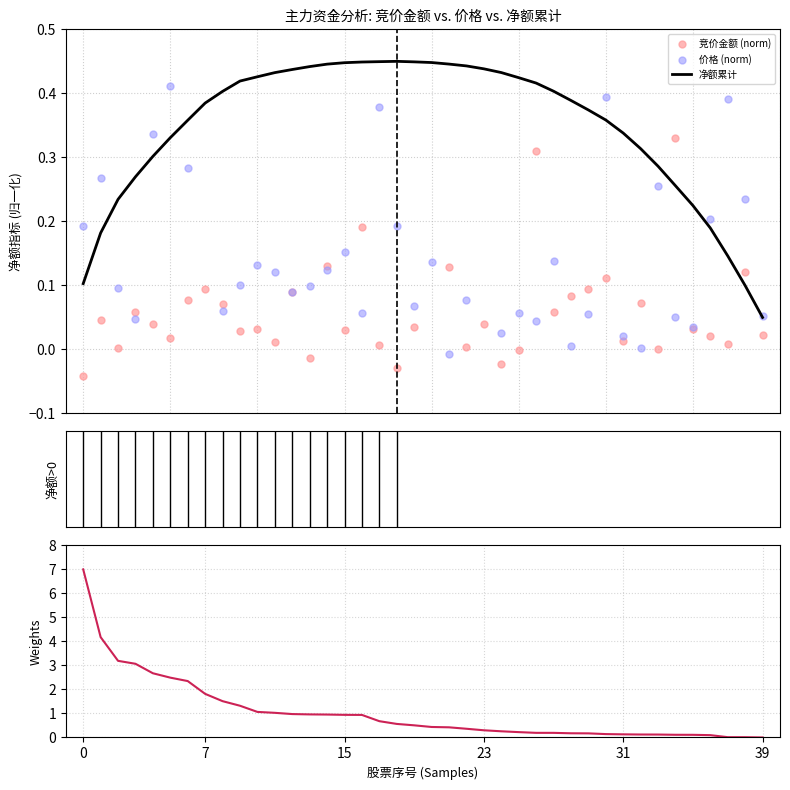

Which series reaches the minimum Y coordinate?

竞价金额 (norm)